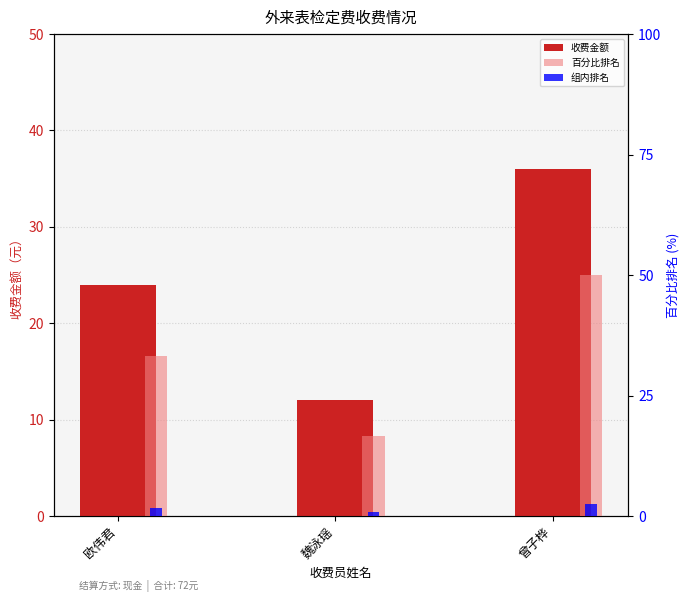

Reading left to right, what are all the values shown in this chart?

收费金额: 欧伟君=24.0	魏泳瑶=12.0	曾子桦=36.0
百分比排名: 欧伟君=33.3	魏泳瑶=16.7	曾子桦=50.0
组内排名: 欧伟君=1.7	魏泳瑶=0.8	曾子桦=2.5